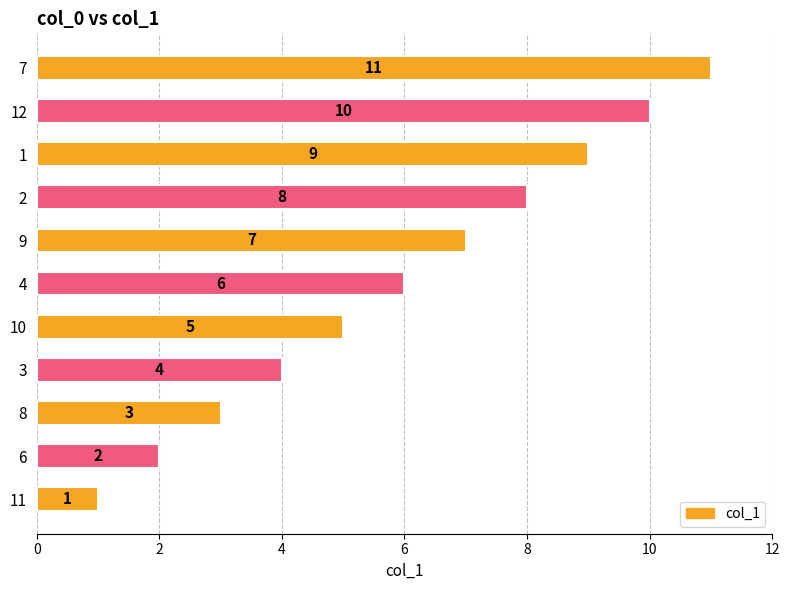

Rank the categories by value from lowest to highest.

11, 6, 8, 3, 10, 4, 9, 2, 1, 12, 7